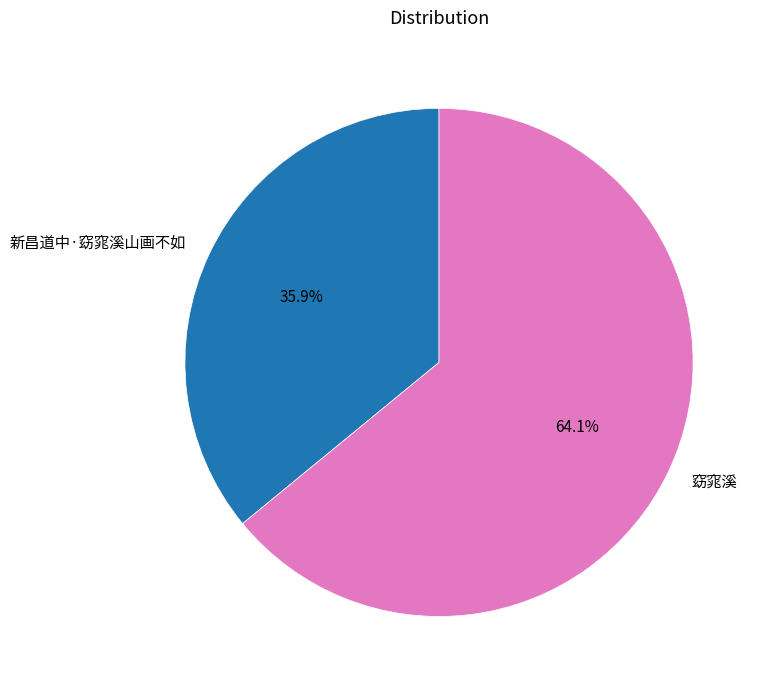

Does any single category account for the majority?

Yes